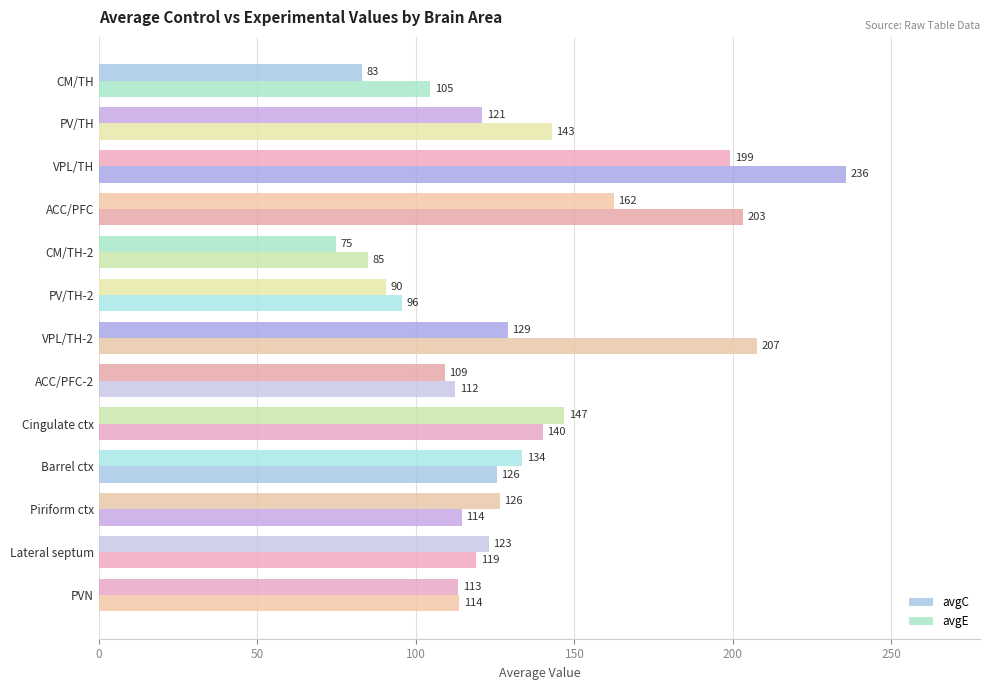

How many categories are shown in the chart?

13